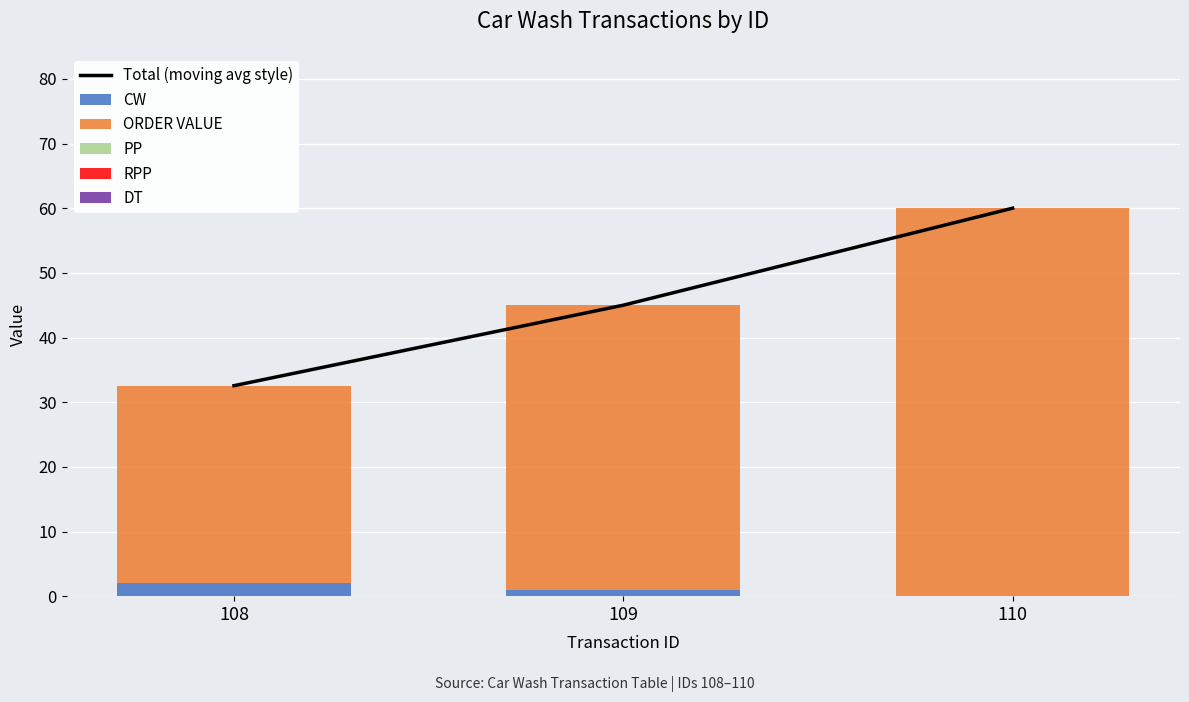

What is the maximum value for ORDER VALUE?

60.0